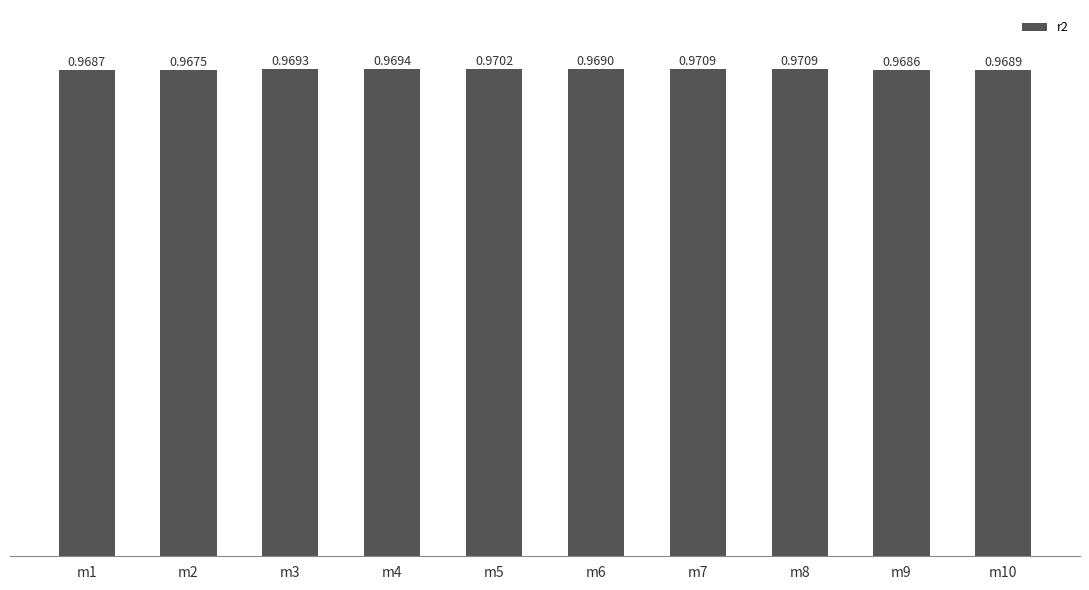

Between m8 and m6, which is larger?

m8